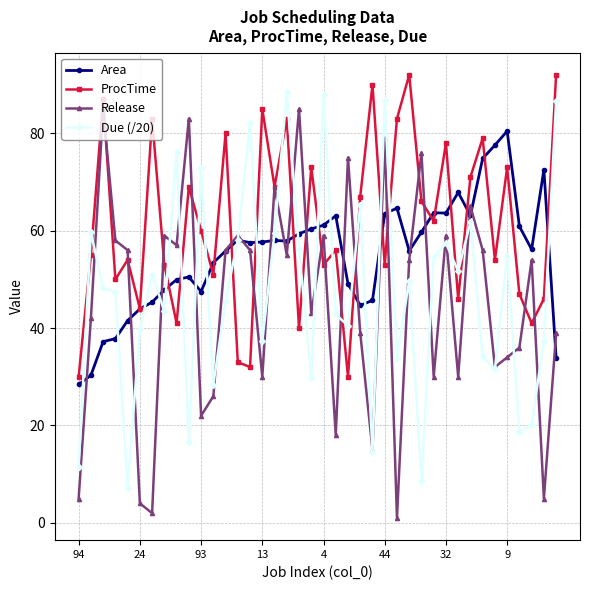

After their last crossing, which series has the higher values: Area or Due (/20)?

Due (/20)